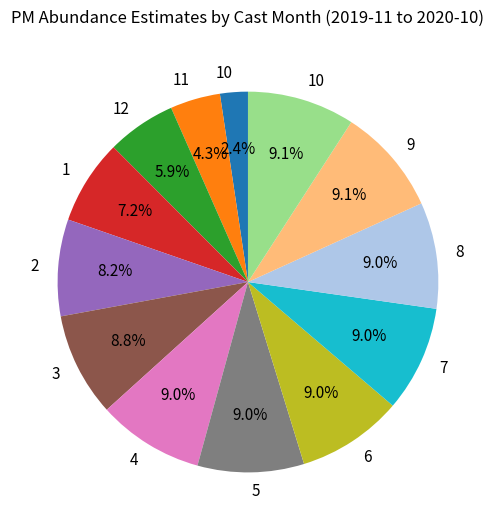

Does any single category account for the majority?

No